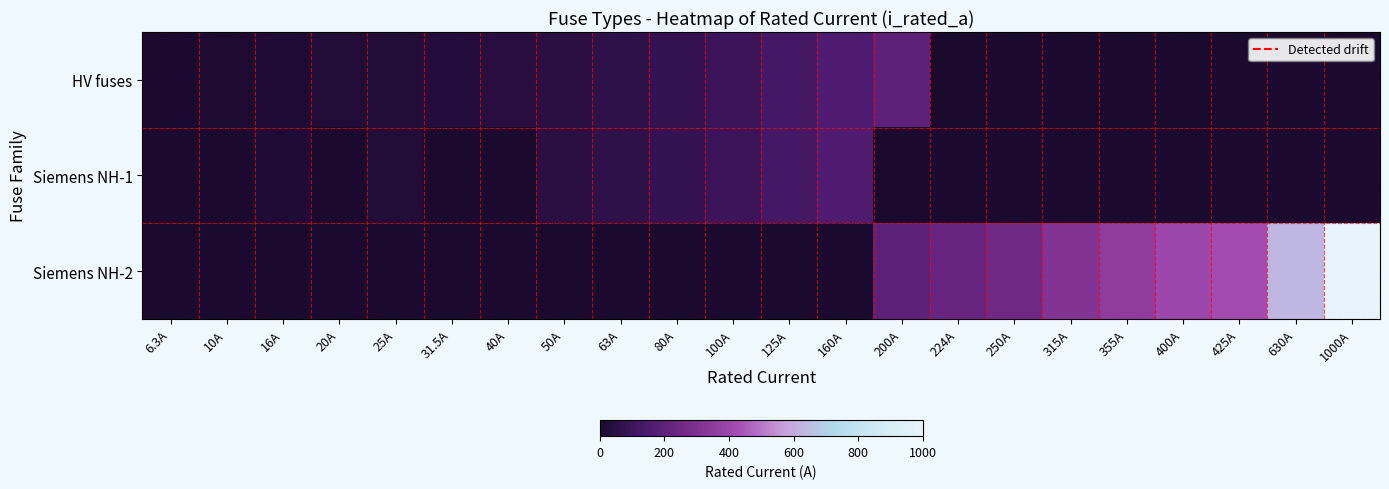

Between 25A and 6.3A, which is larger?

25A